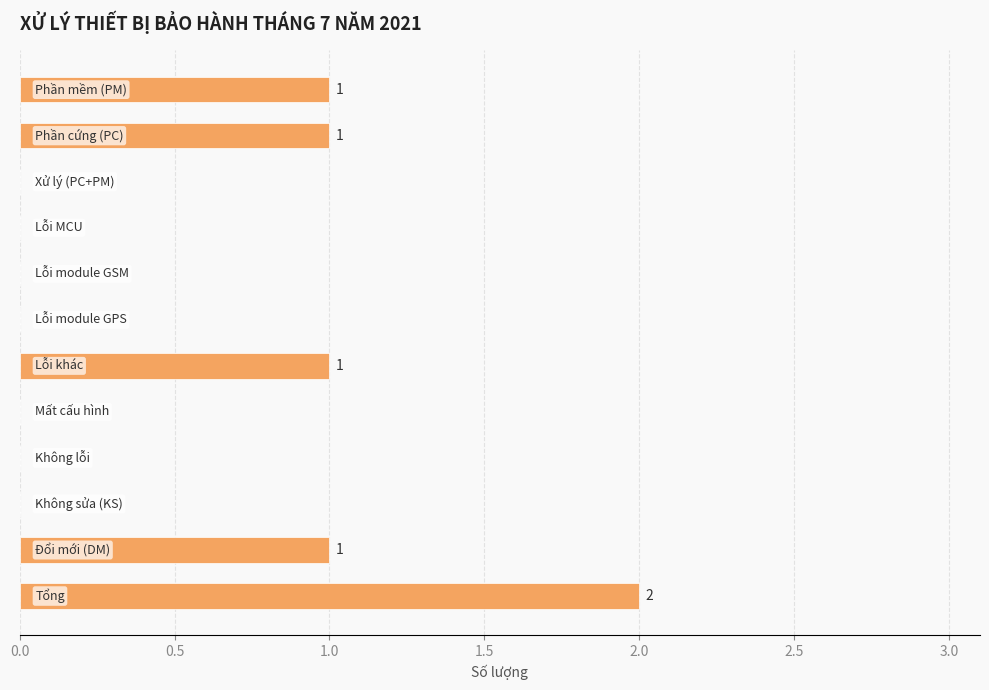

Does the chart contain stacked bars?

No